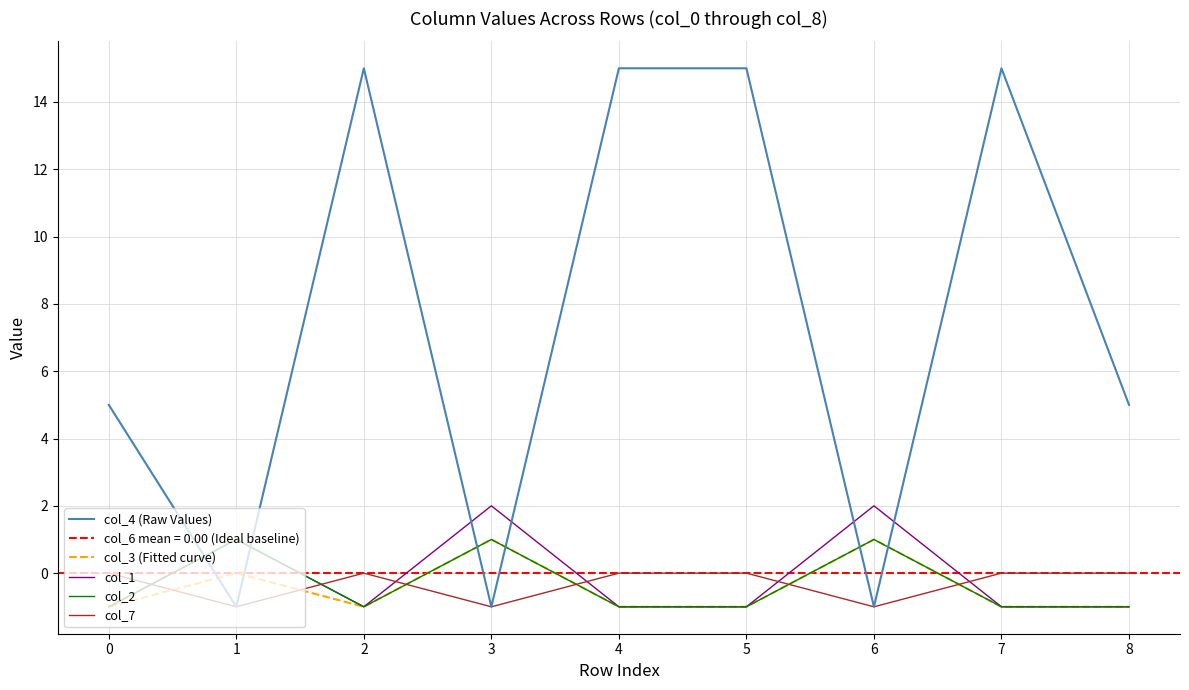

What is the difference between the maximum and minimum values in the col_2 series?

2